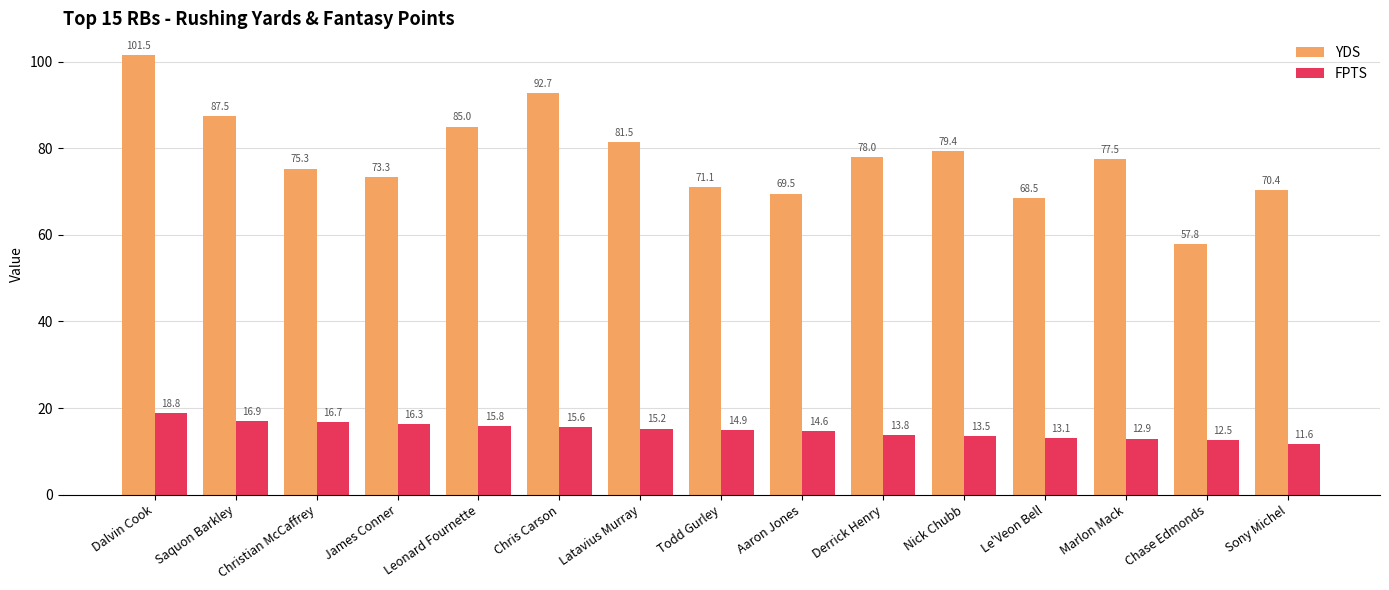

Which series has the widest spread of values?

YDS